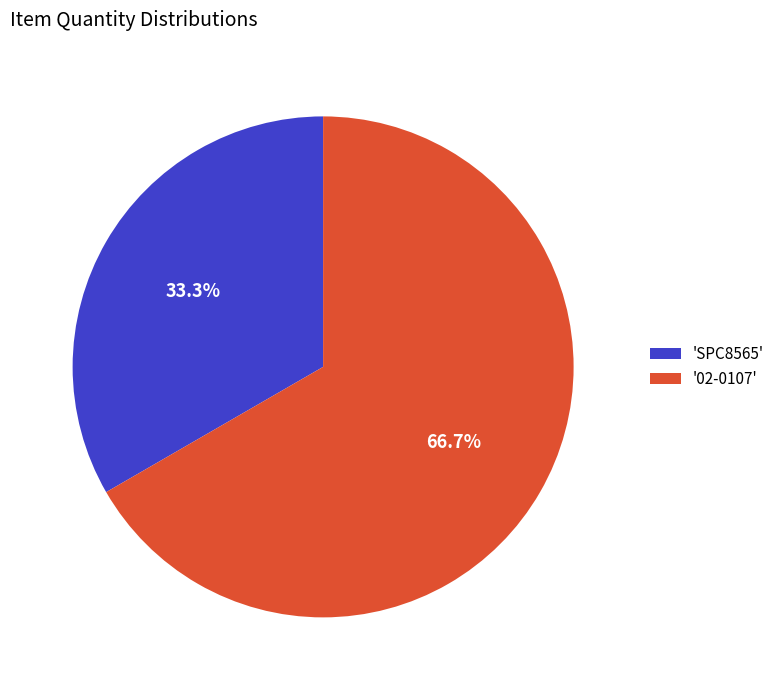

To the nearest percent, what is the average slice percentage?

50%